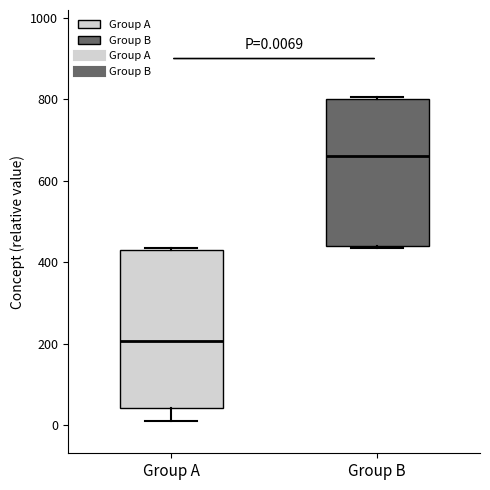

Comparing the boxes themselves (not the whiskers), which one is the tallest?

Group A